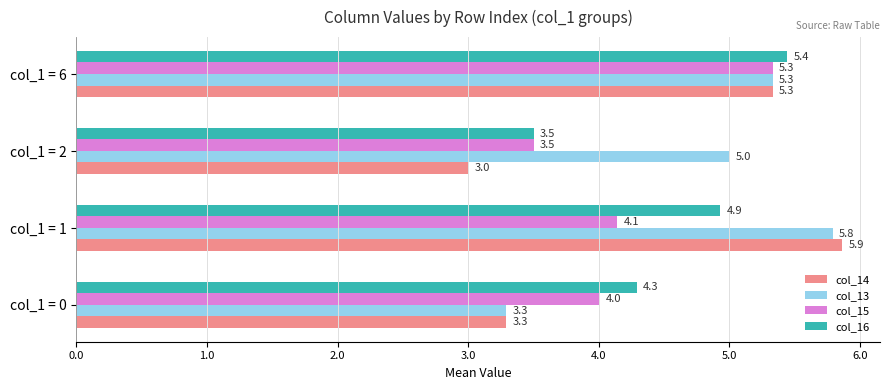

What is the maximum value for col_13?

5.8